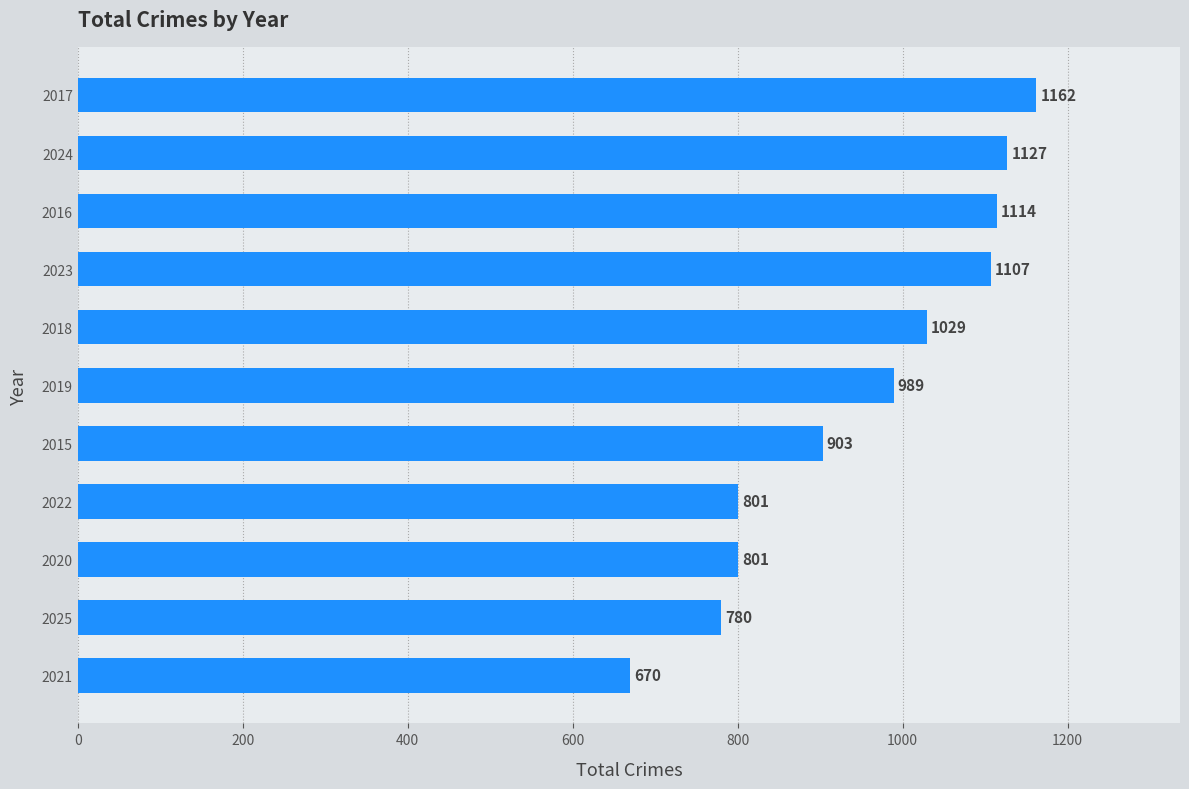

What is the difference between the second highest and minimum values?

457